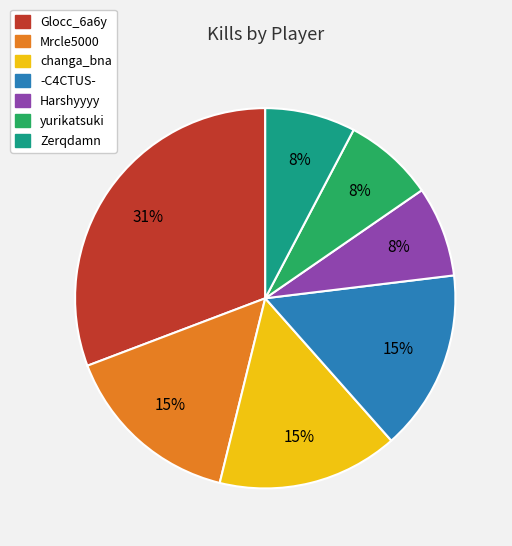

Does any single category account for the majority?

No